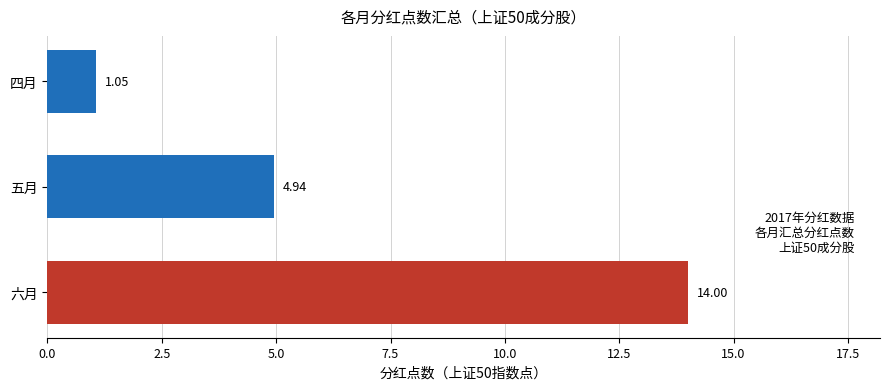

What is the difference between the values at 四月 and 五月?

3.9